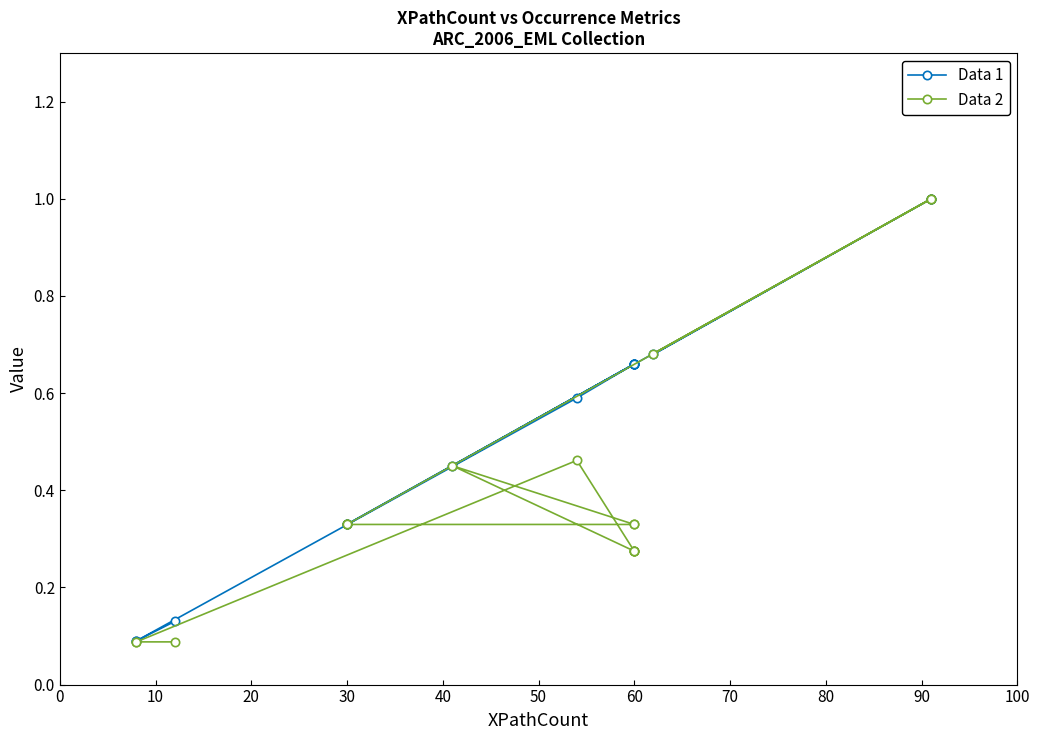

Which series has the widest spread of values?

Data 2